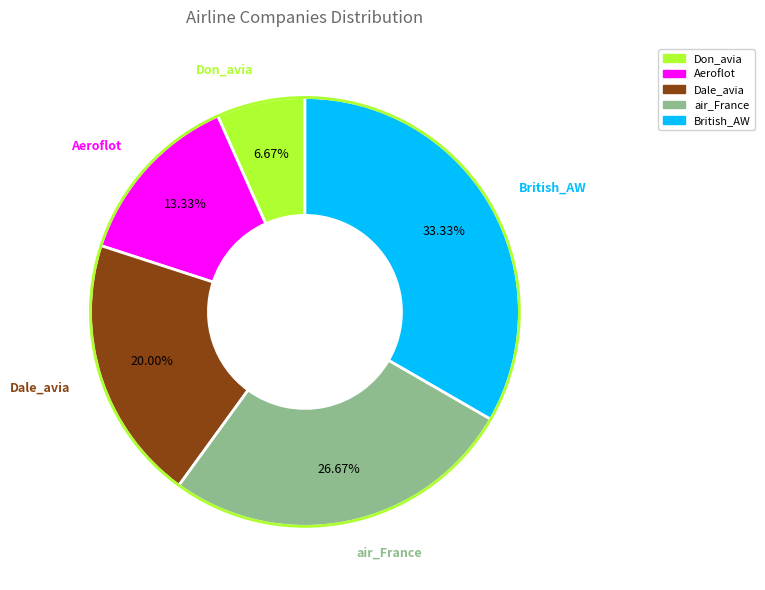

Rank the categories by value from highest to lowest.

British_AW, air_France, Dale_avia, Aeroflot, Don_avia